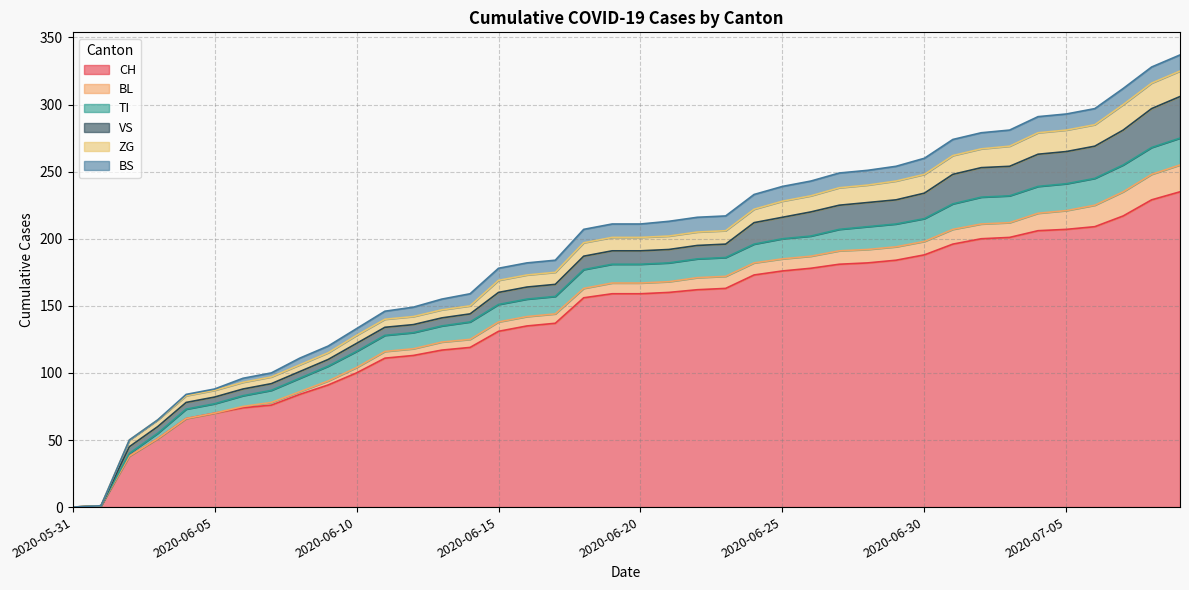

Is the value of BS at 2020-06-24 greater than the value of TI at 2020-07-05?

No